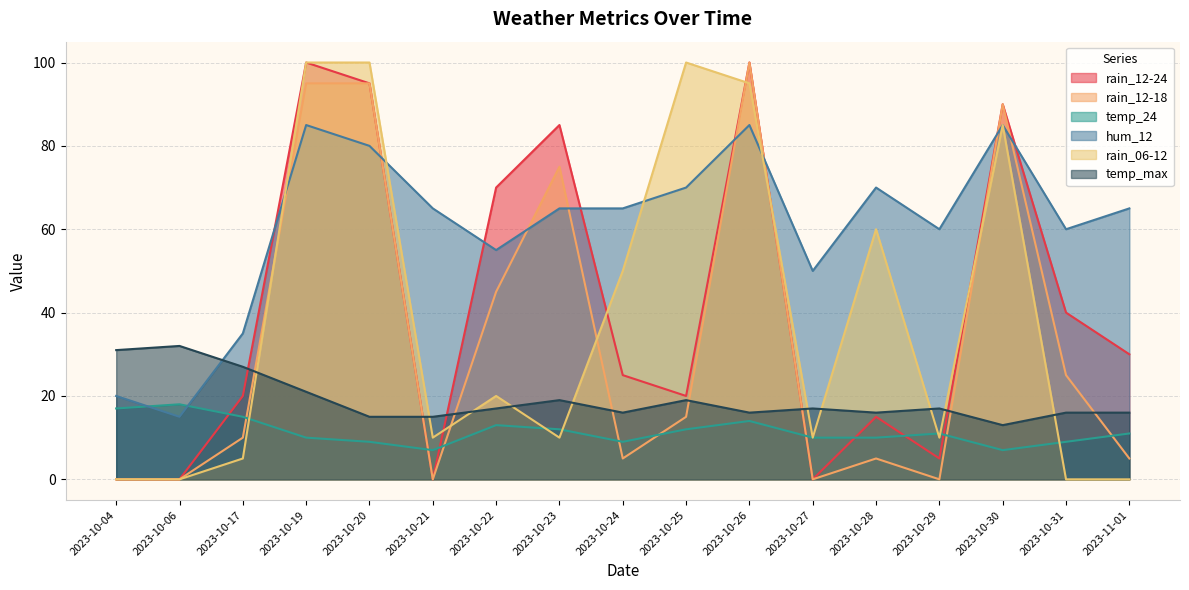

Where is rain_12-24 nearest to the value 50?

2023-10-31